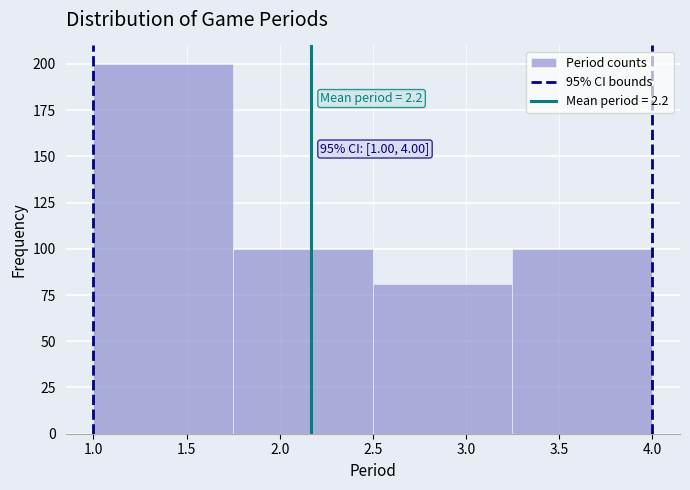

Over which range of the x-axis is the bar tallest?

1.00 to 1.75